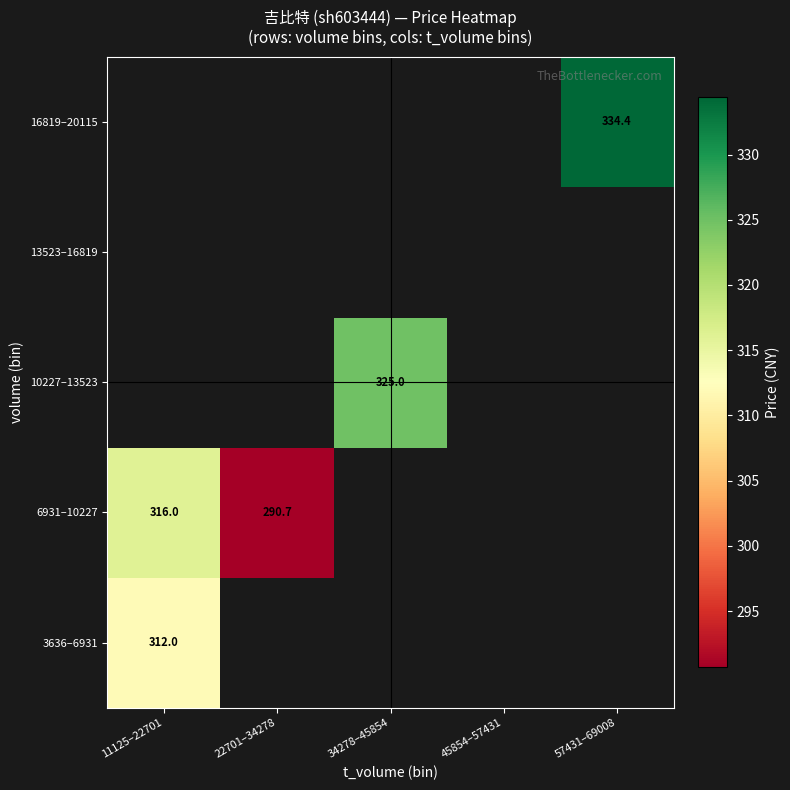

List the series in order of their peak value, lowest first.

3636–6931, 6931–10227, 10227–13523, 13523–16819, 16819–20115